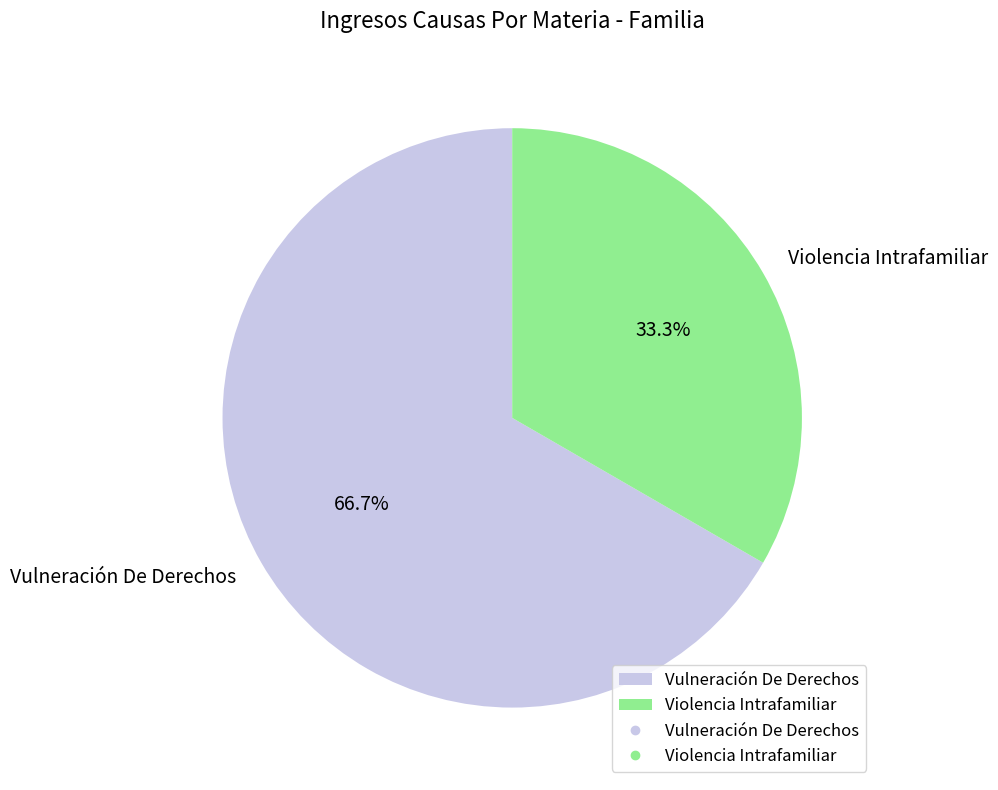

Between Violencia Intrafamiliar and Vulneración De Derechos, which is larger?

Vulneración De Derechos